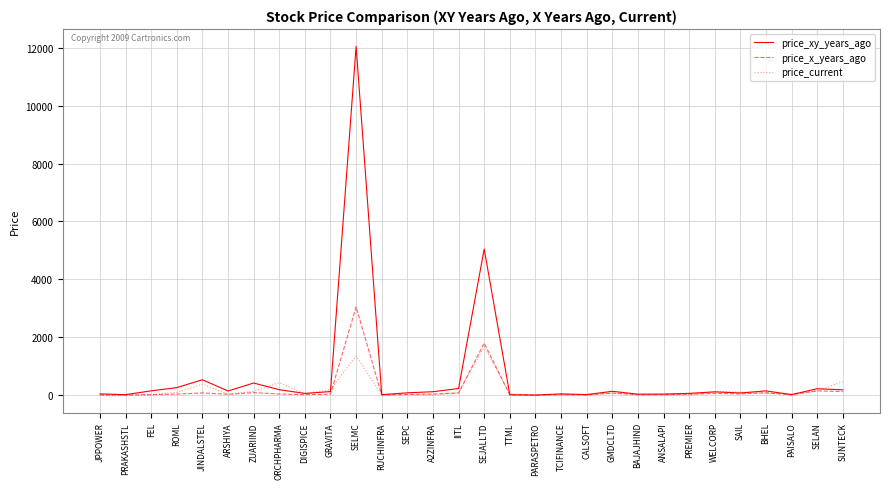

Which category has the highest value in the price_xy_years_ago series?

SELMC